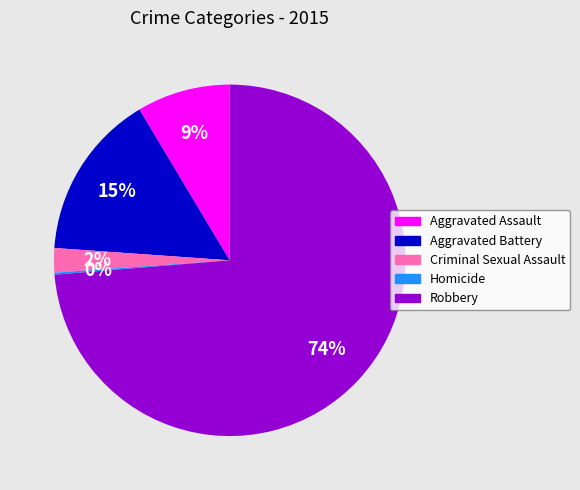

Does Criminal Sexual Assault account for over 50% of the chart?

No